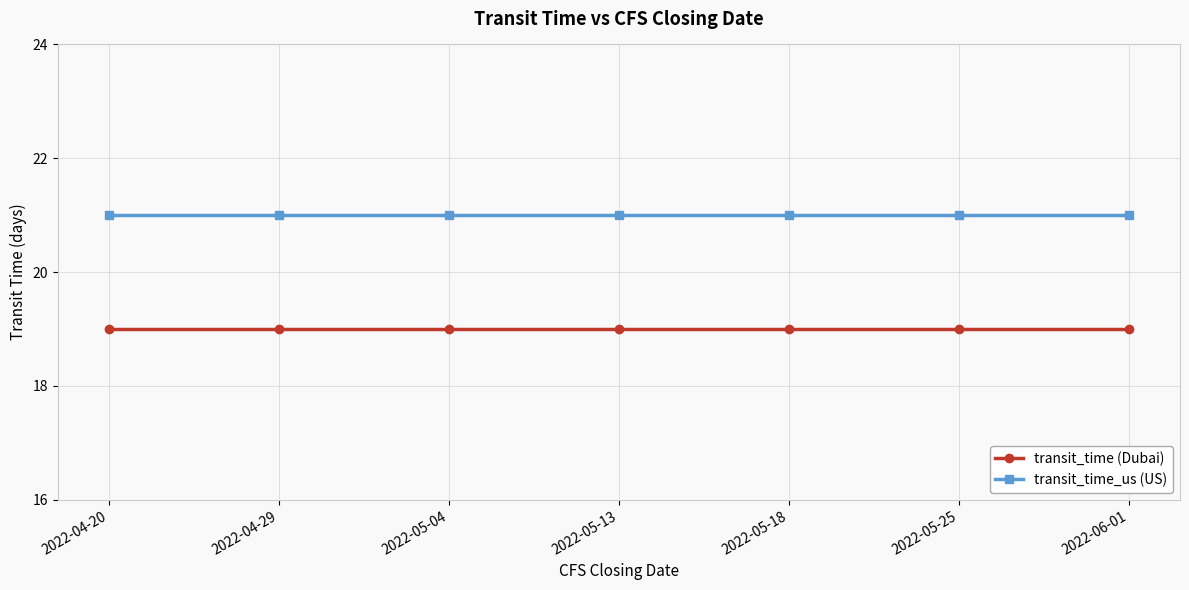

What is the value of the transit_time_us (US) point at the 2nd from the left?

21